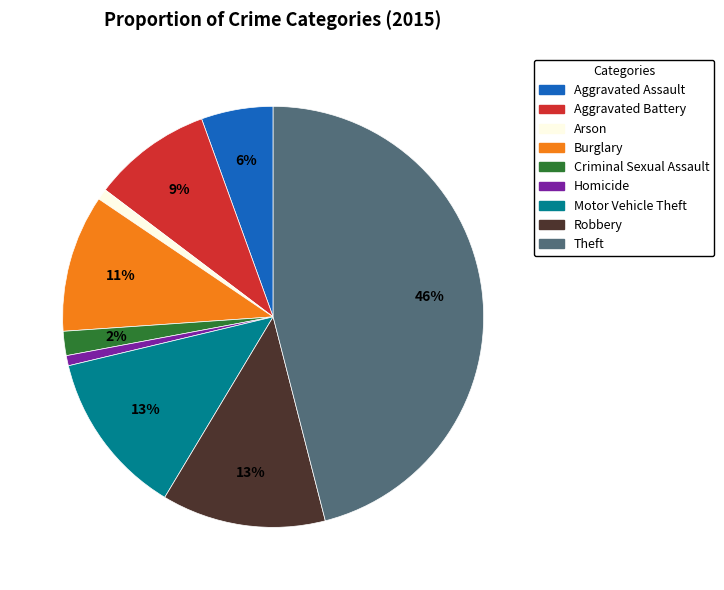

Count the number of slices in the pie.

9